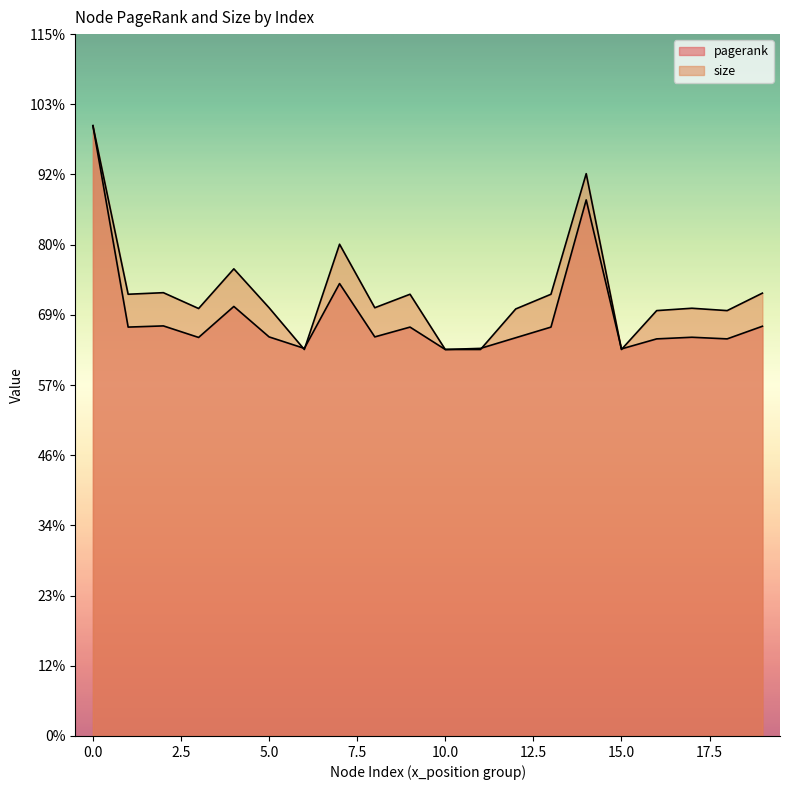

What are all the series names shown in the legend?

pagerank, size